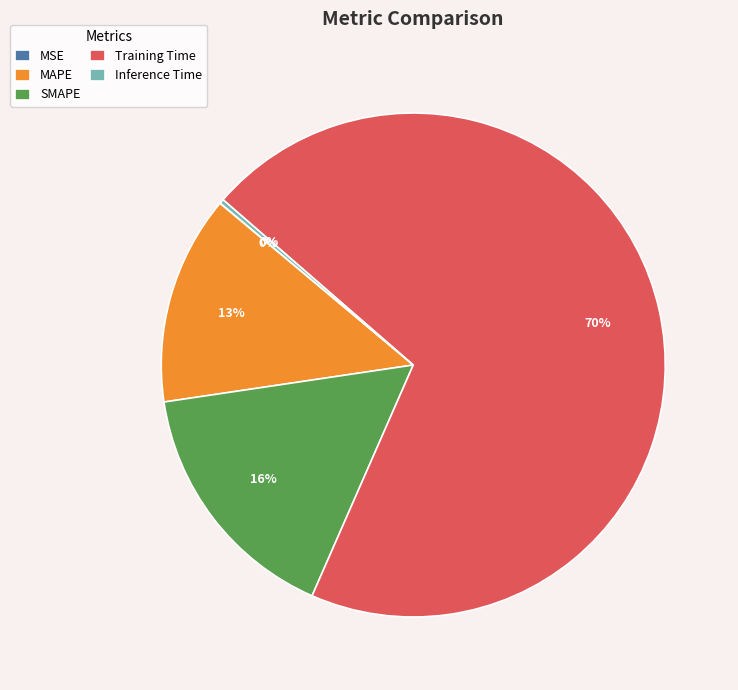

Combined, do MAPE and SMAPE account for over 50%?

No